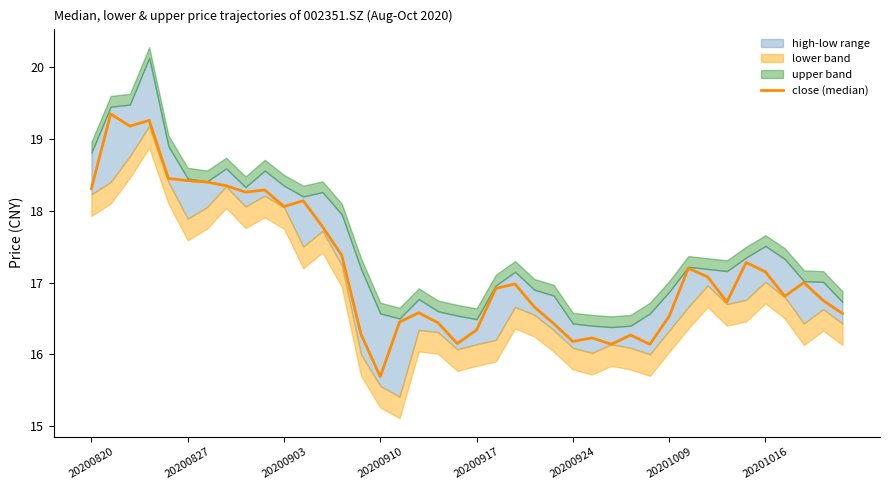

Reading left to right, transcribe all the data shown in this chart.

18.3	19.4	19.2	19.3	18.4	18.4	18.4	18.4	18.3	18.3	18.1	18.1	17.8	17.4	16.3	15.7	16.4	16.6	16.4	16.1	16.3	16.9	17.0	16.7	16.4	16.2	16.2	16.1	16.3	16.1	16.5	17.2	17.1	16.7	17.3	17.1	16.8	17.0	16.8	16.6